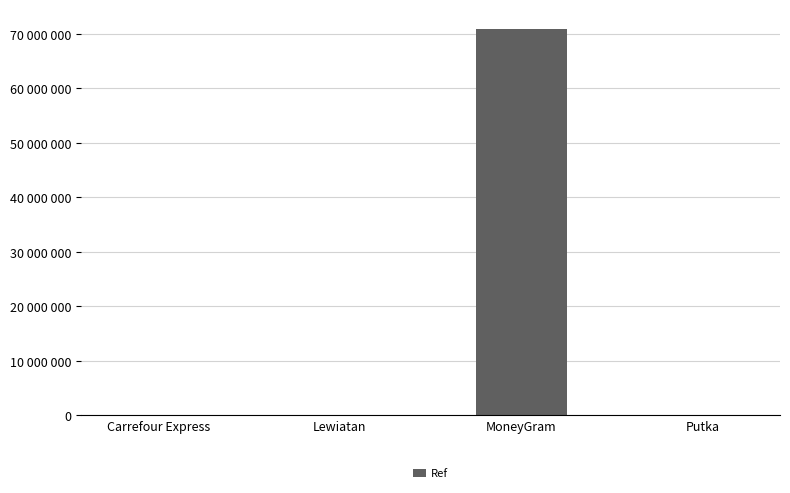

Are the bars horizontal?

No